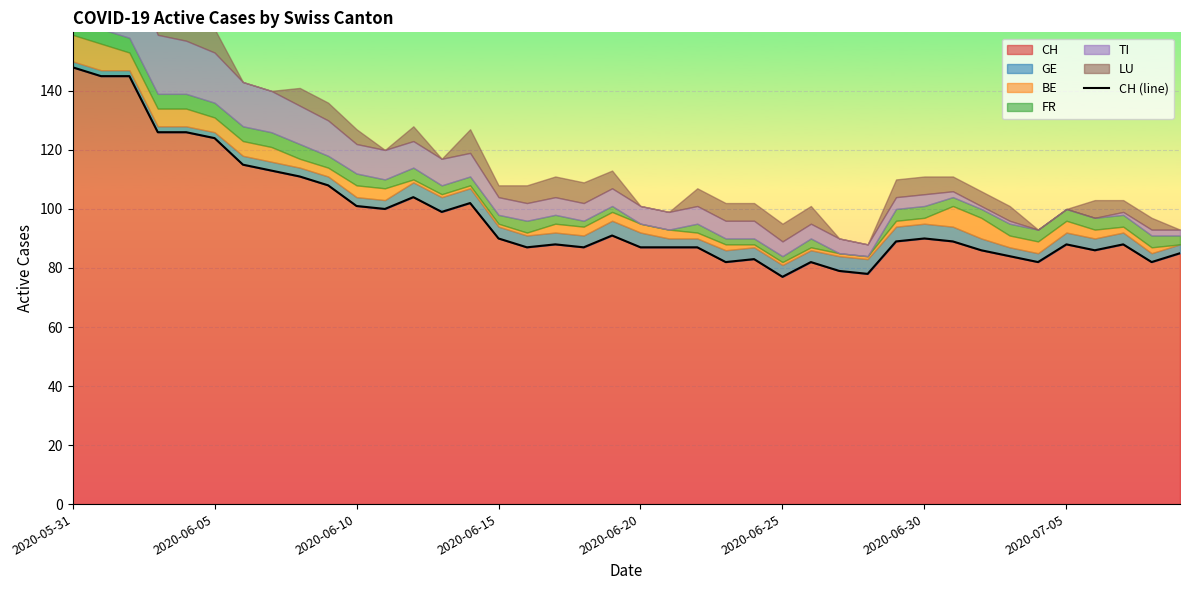

True or false: CH has a value of 42 at 2020-07-05.

False